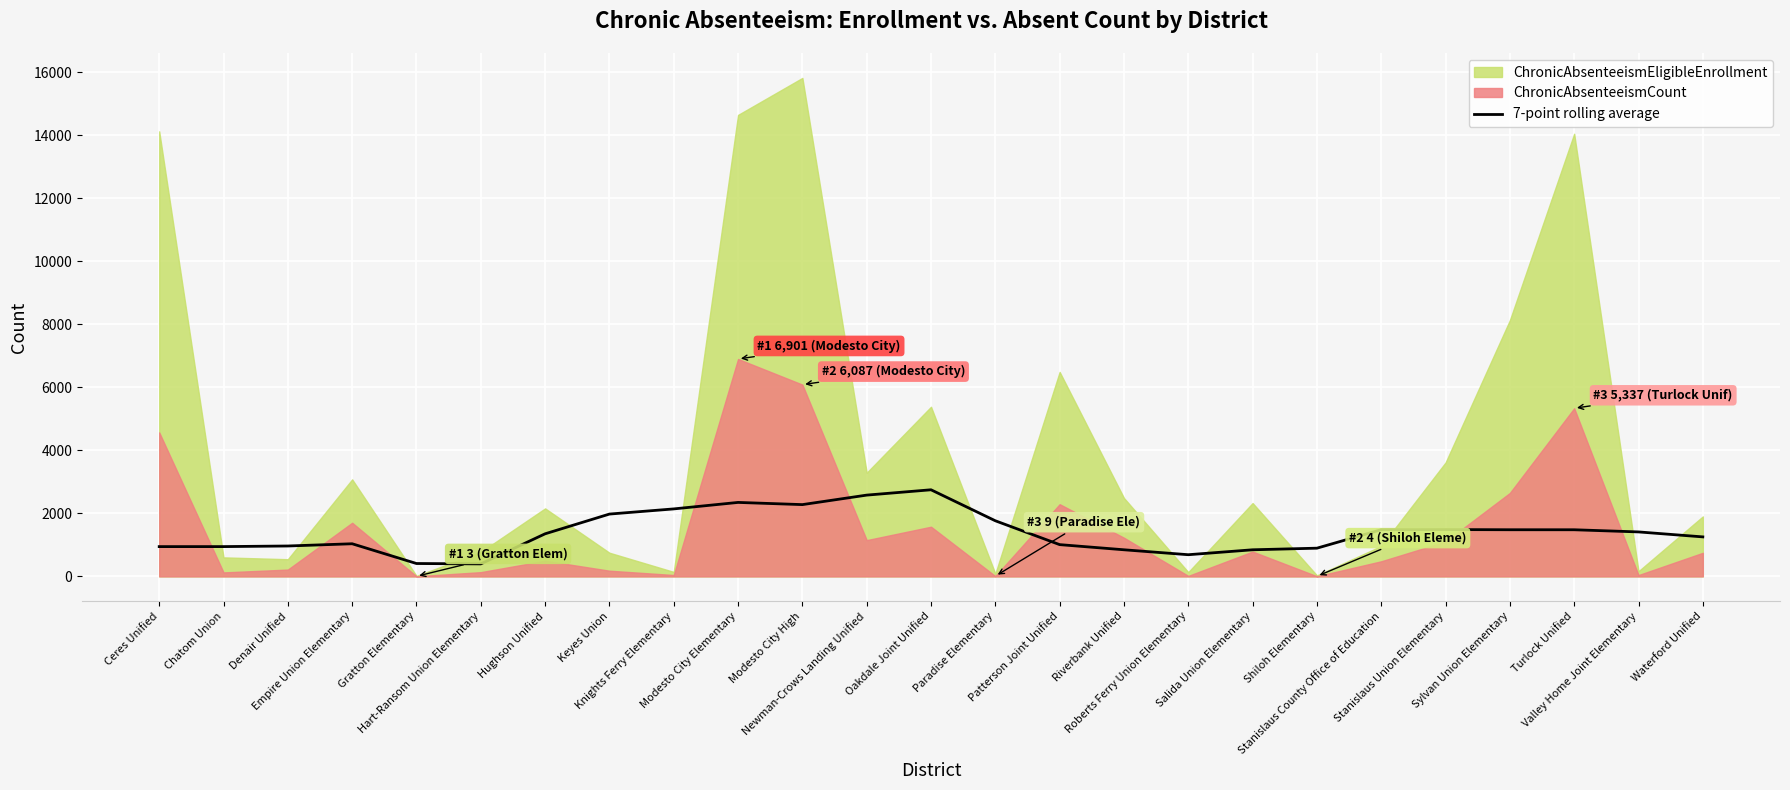

What is the value of the 17th point from the left?

687.6